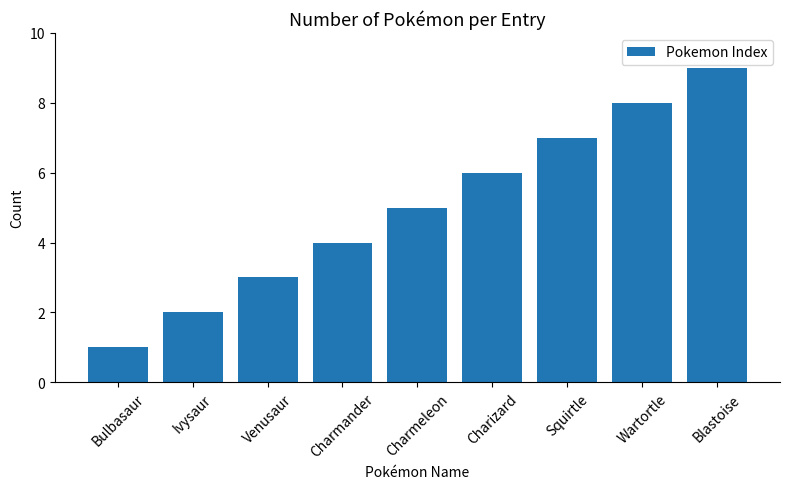

What is the change in value from Venusaur to Blastoise?

+6